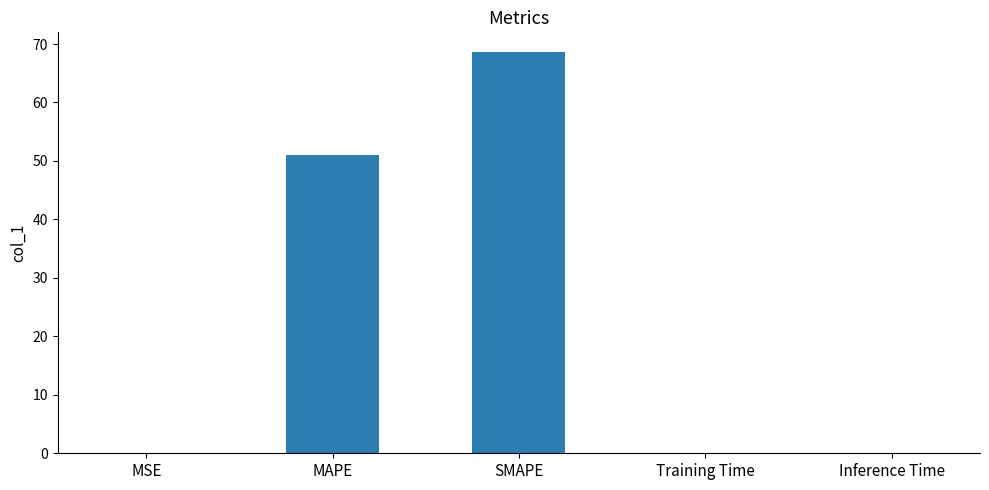

Between MAPE and Inference Time, which is larger?

MAPE